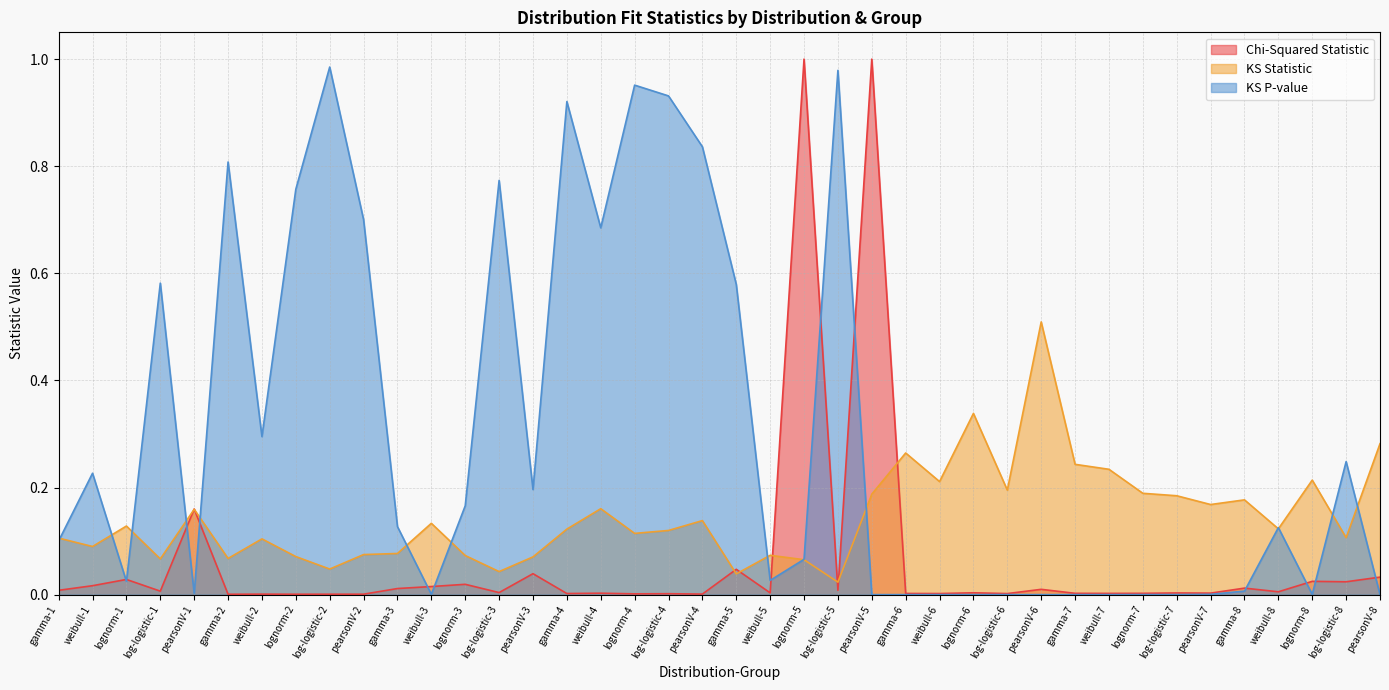

How many times do KS P-value and KS Statistic cross each other?

14